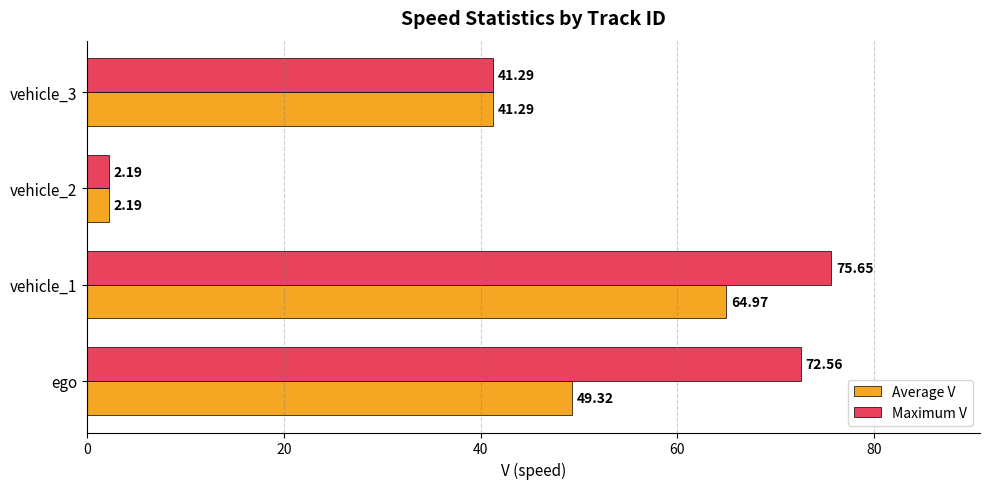

Which series has the largest total across all categories?

Maximum V